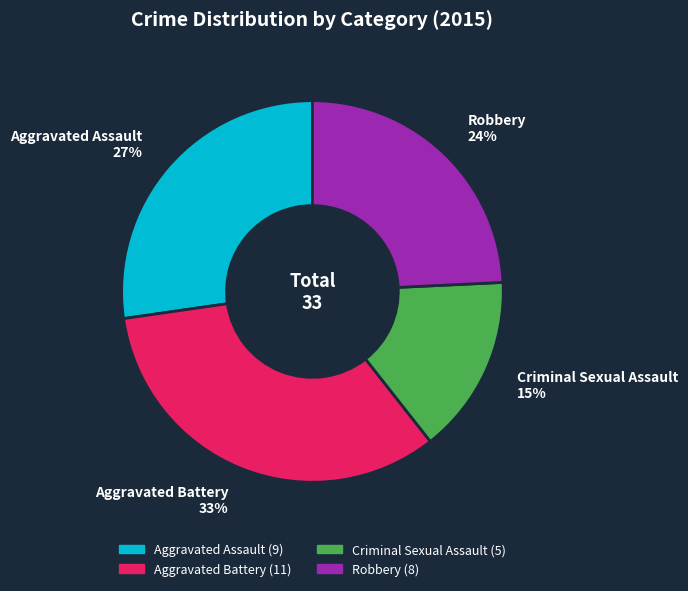

To the nearest percent, what is the difference between the Aggravated Battery and Criminal Sexual Assault slice percentages?

18%